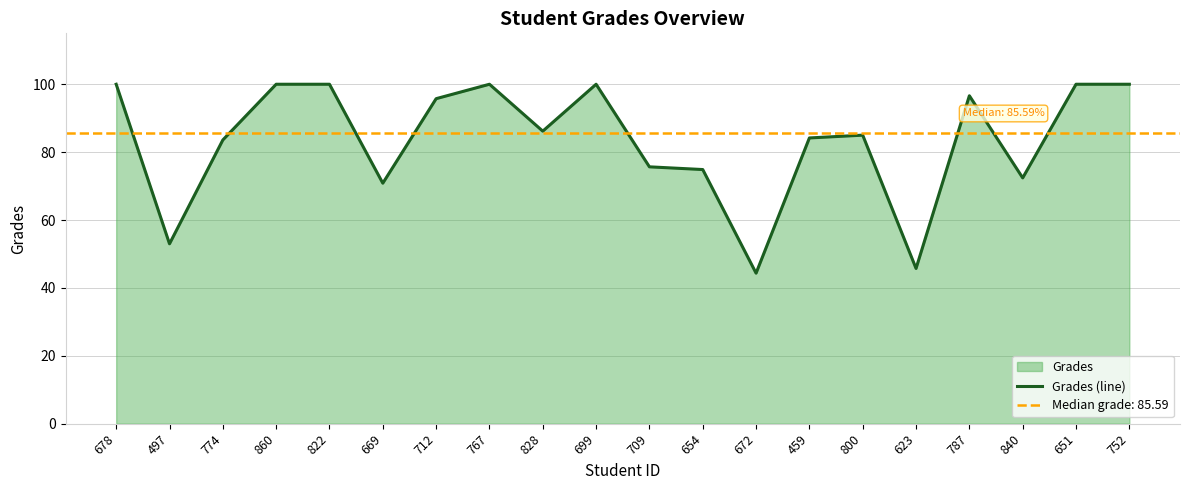

True or false: the data shows 100.0 at 678.

True